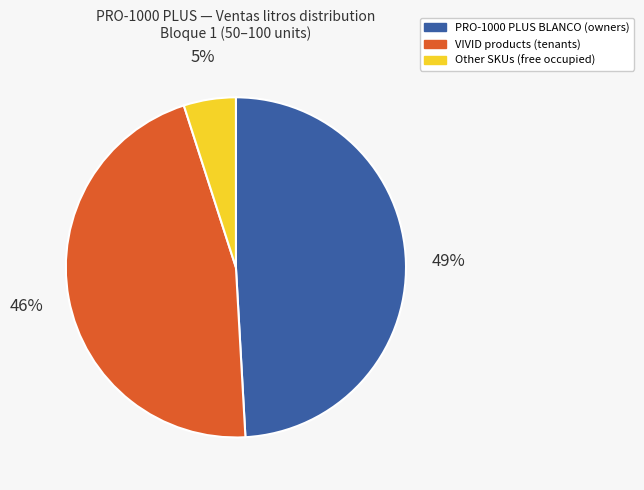

To the nearest percent, what is the average slice percentage?

33%